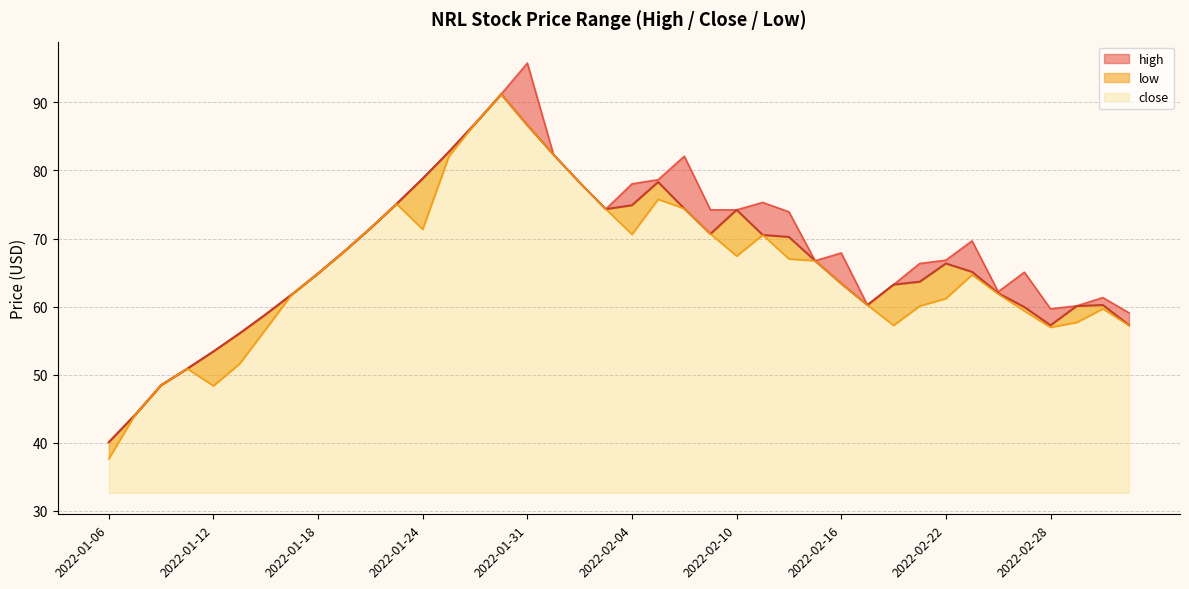

At which category is the sum across all series the highest?

2022-01-28